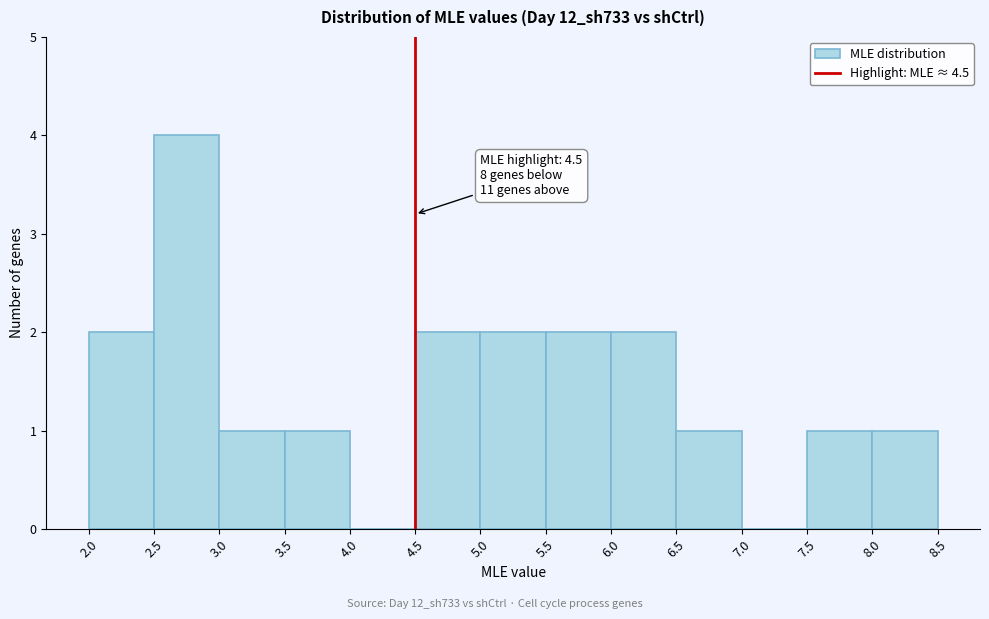

Over which range of the x-axis is the bar tallest?

2.5 to 3.0